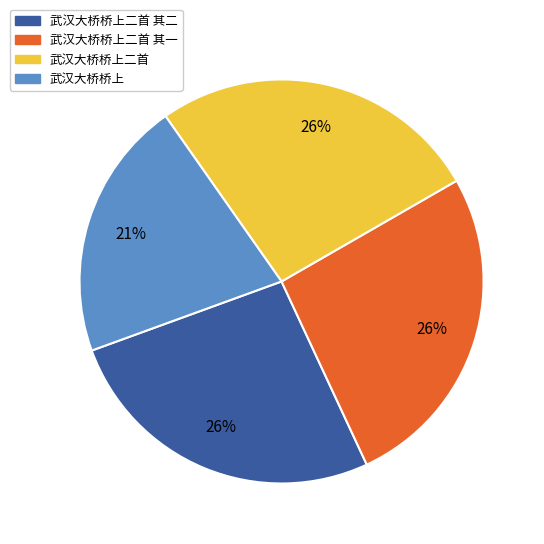

Is there any slice that represents more than half of the pie?

No